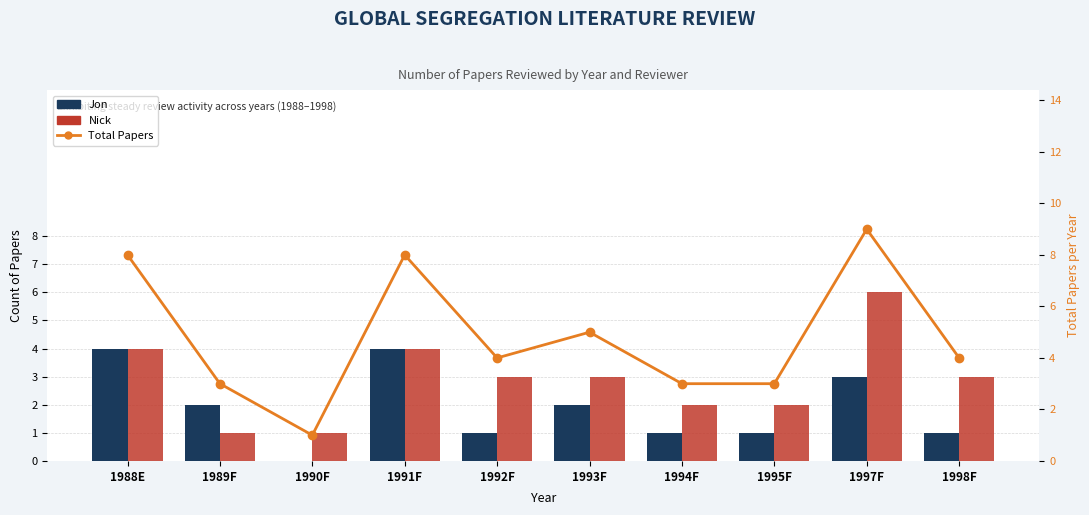

At how many categories does at least one series exceed 7?

3